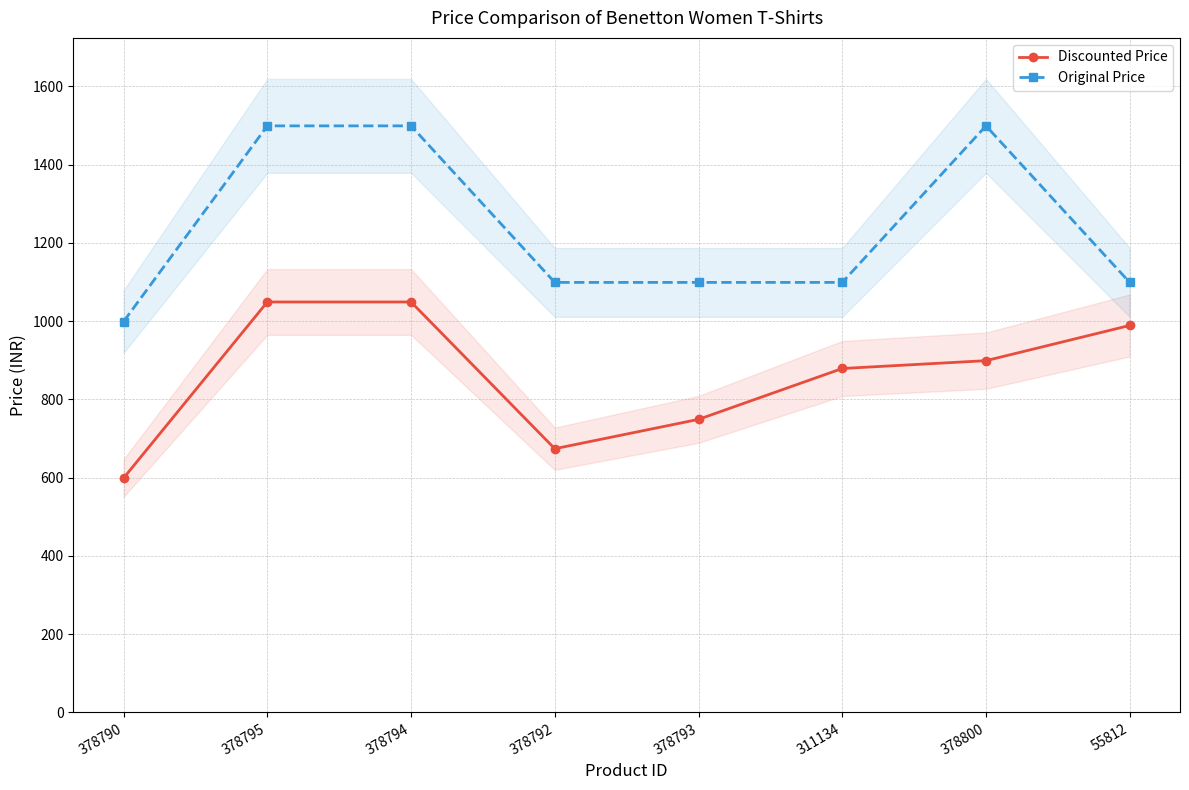

Which series has the largest total across all categories?

Original Price